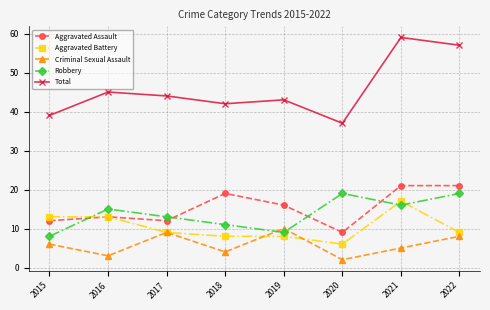

At which label does Aggravated Battery reach its peak?

2021